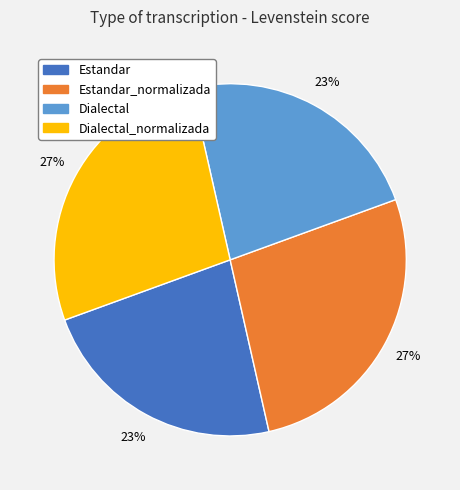

To the nearest percent, what is the average slice percentage?

25%